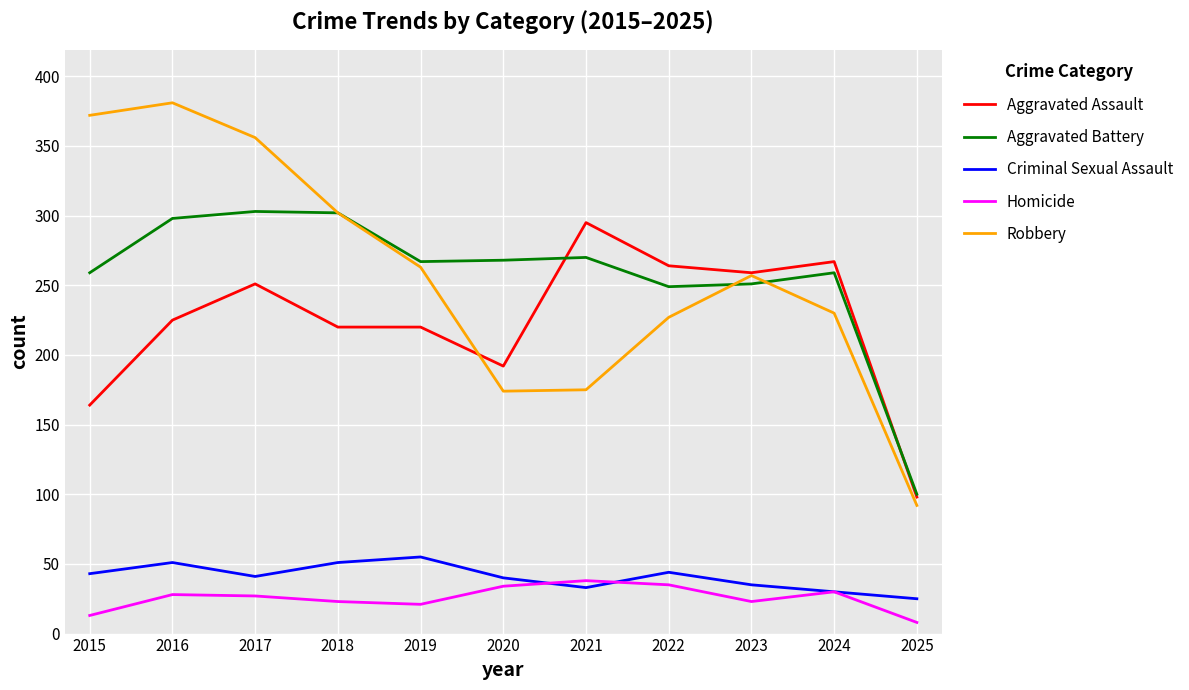

Which category has the highest value in the Robbery series?

2016